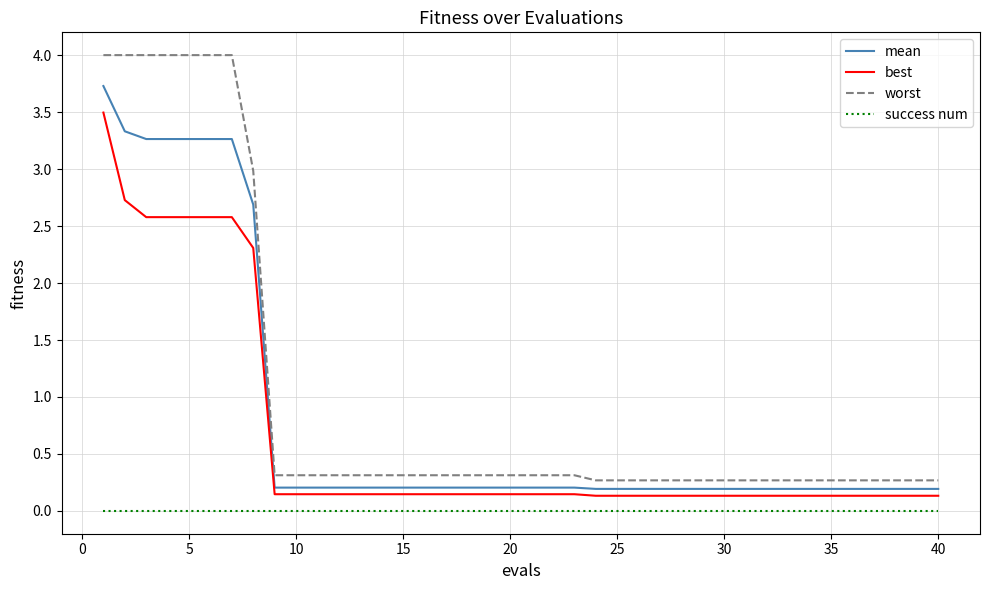

True or false: mean and success num cross at least once.

False